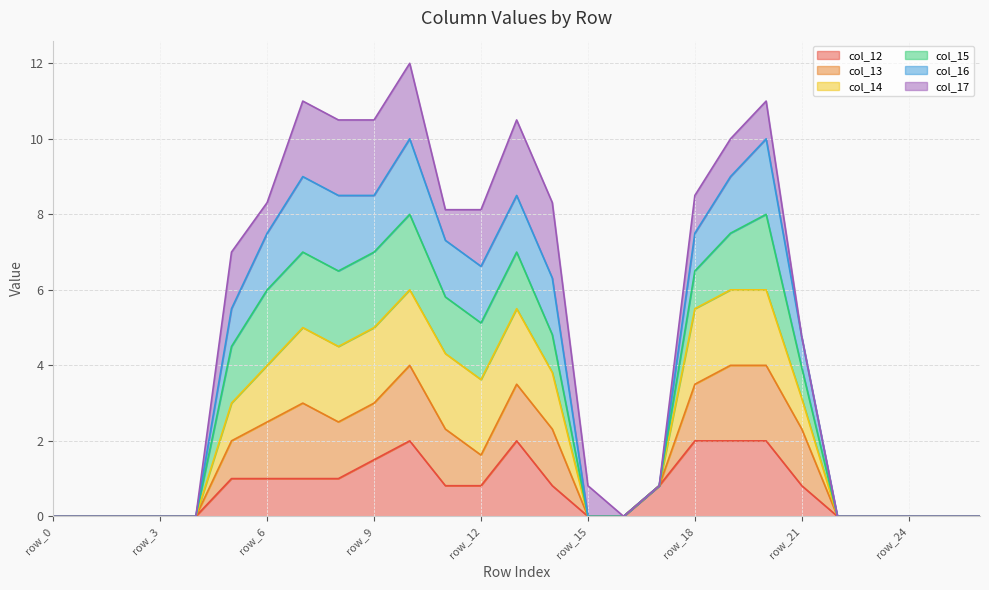

At which category is the sum across all series the highest?

row_10